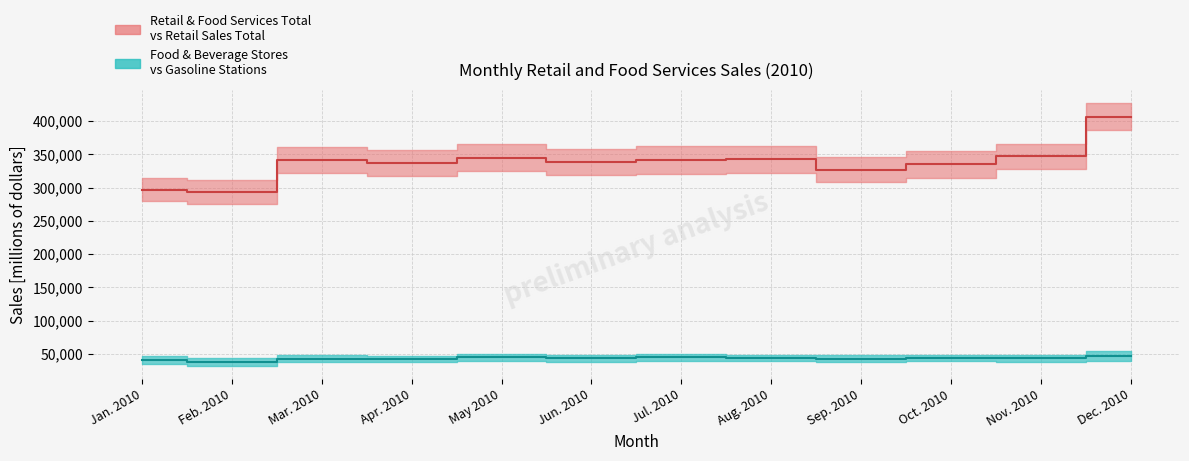

What is the difference between the maximum and minimum values in the Food and beverage stores series?

9275